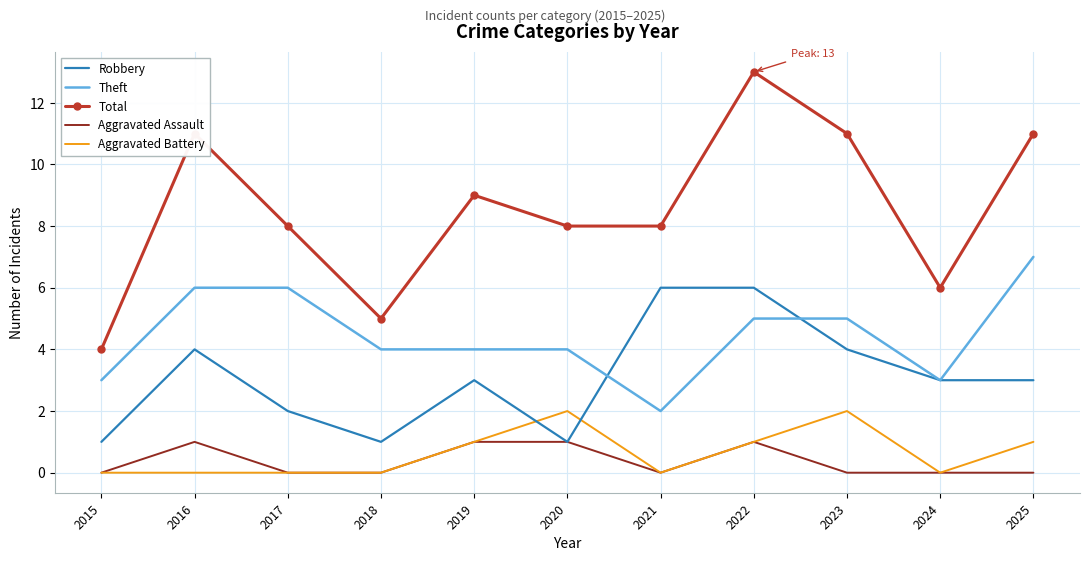

At which category does Robbery reach its first local peak?

2016